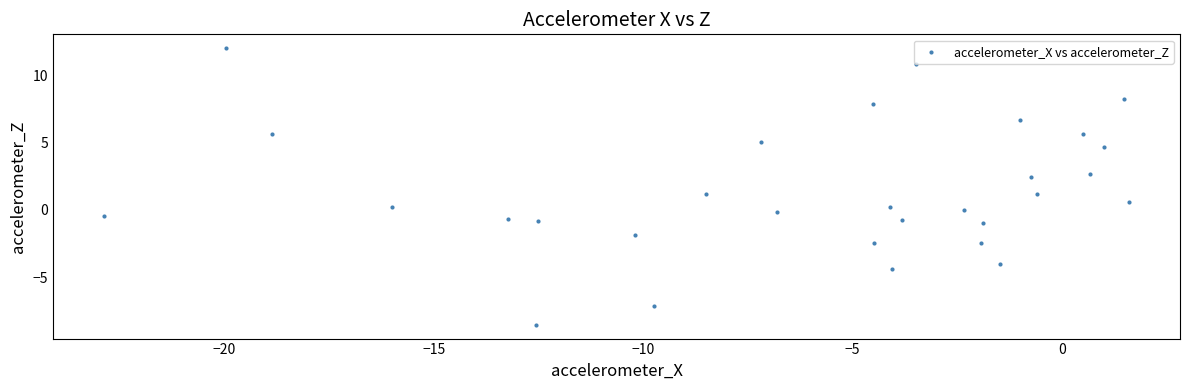

What is the range of Y values (max minus min)?

20.6